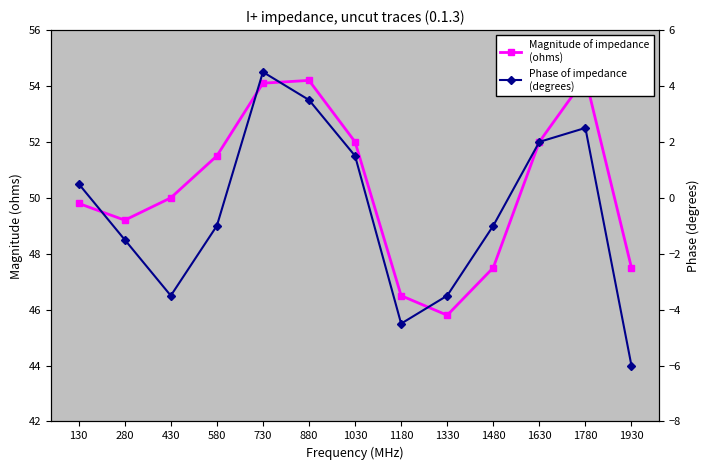

At how many categories does at least one series exceed 32?

13